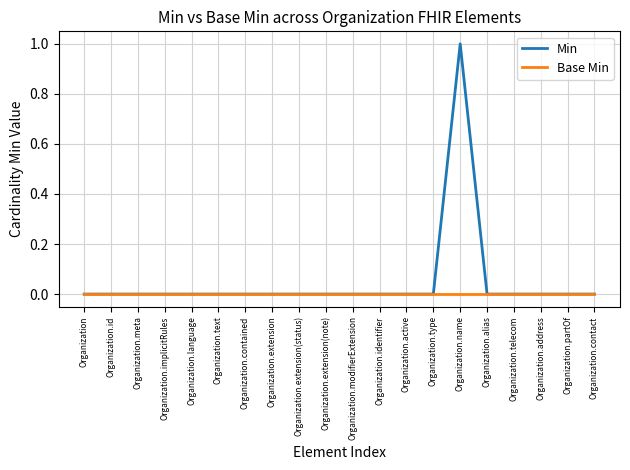

Rank the series by their maximum value, from highest to lowest.

Min, Base Min